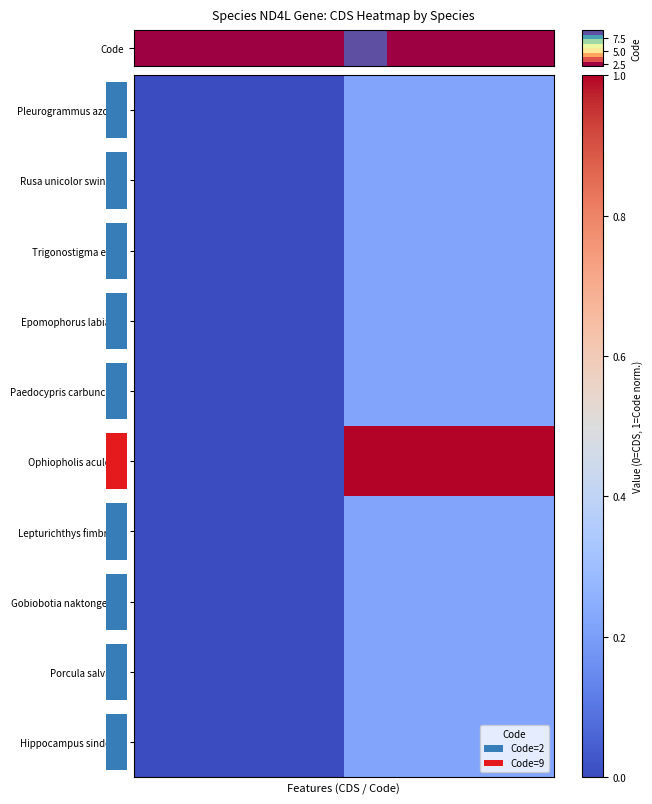

Reading right to left, what are all the values shown in this chart?

Pleurogrammus azonus: 0.2	0.2	0.2	0.2	0.2	0.0	0.0	0.0	0.0	0.0
Rusa unicolor swinhoei: 0.2	0.2	0.2	0.2	0.2	0.0	0.0	0.0	0.0	0.0
Trigonostigma espei: 0.2	0.2	0.2	0.2	0.2	0.0	0.0	0.0	0.0	0.0
Epomophorus labiatus: 0.2	0.2	0.2	0.2	0.2	0.0	0.0	0.0	0.0	0.0
Paedocypris carbunculus: 0.2	0.2	0.2	0.2	0.2	0.0	0.0	0.0	0.0	0.0
Ophiopholis aculeata: 1.0	1.0	1.0	1.0	1.0	0.0	0.0	0.0	0.0	0.0
Lepturichthys fimbriata: 0.2	0.2	0.2	0.2	0.2	0.0	0.0	0.0	0.0	0.0
Gobiobotia naktongensis: 0.2	0.2	0.2	0.2	0.2	0.0	0.0	0.0	0.0	0.0
Porcula salvania: 0.2	0.2	0.2	0.2	0.2	0.0	0.0	0.0	0.0	0.0
Hippocampus sindonis: 0.2	0.2	0.2	0.2	0.2	0.0	0.0	0.0	0.0	0.0